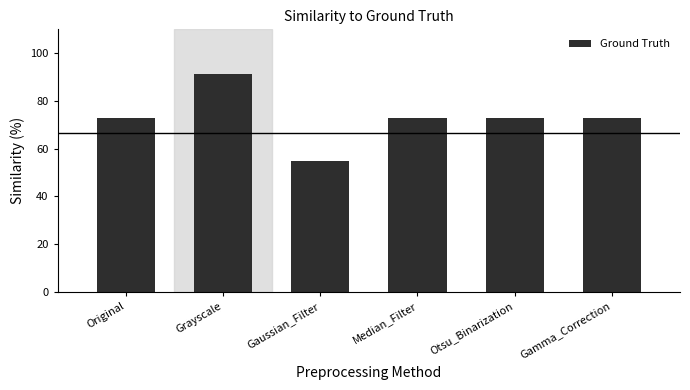

What is the label of the 3rd bar from the right?

Median_Filter